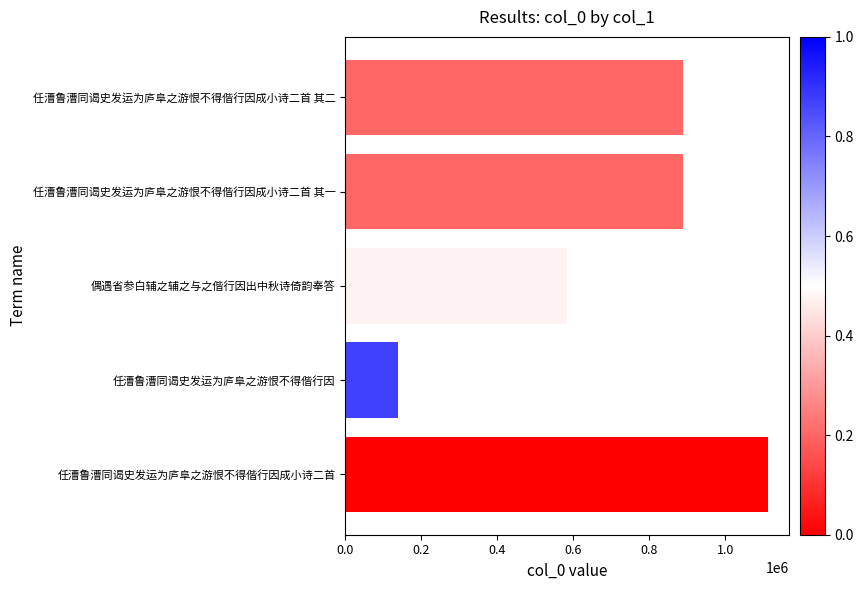

What is the label of the 3rd bar from the top?

偶遇省参白辅之辅之与之偕行因出中秋诗倚韵奉答